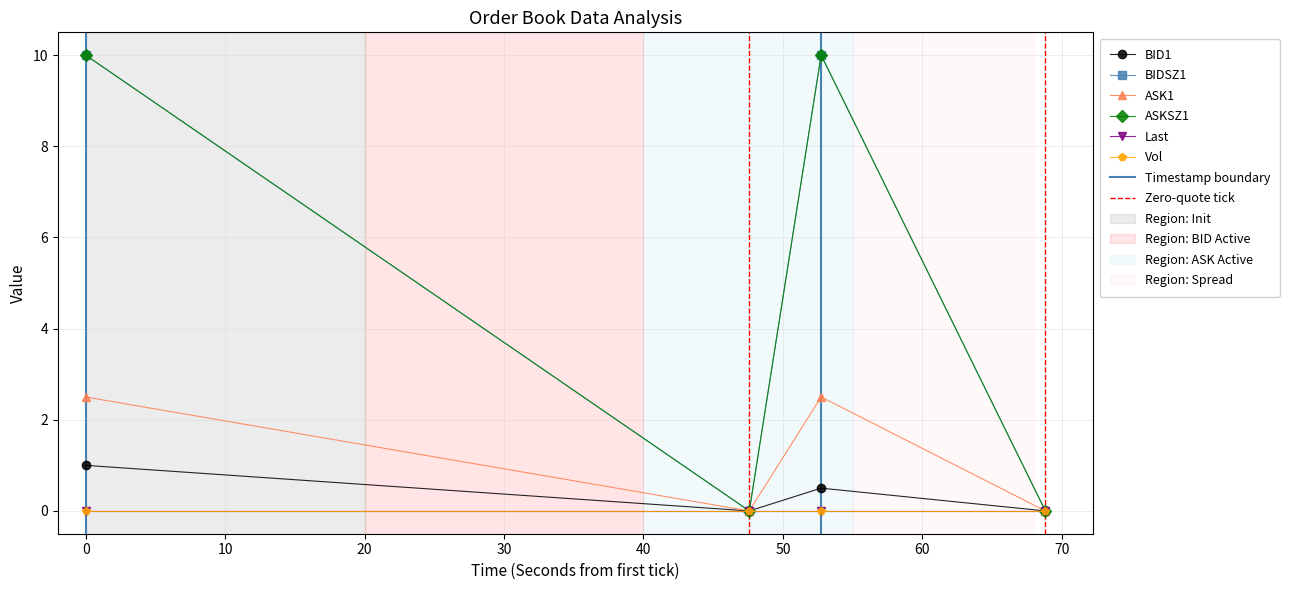

How many lines are shown in the chart?

6